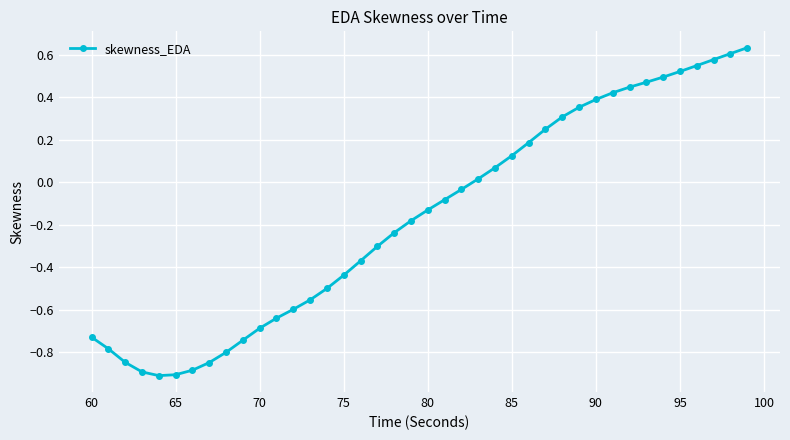

What is the difference between the maximum and minimum values?

1.5